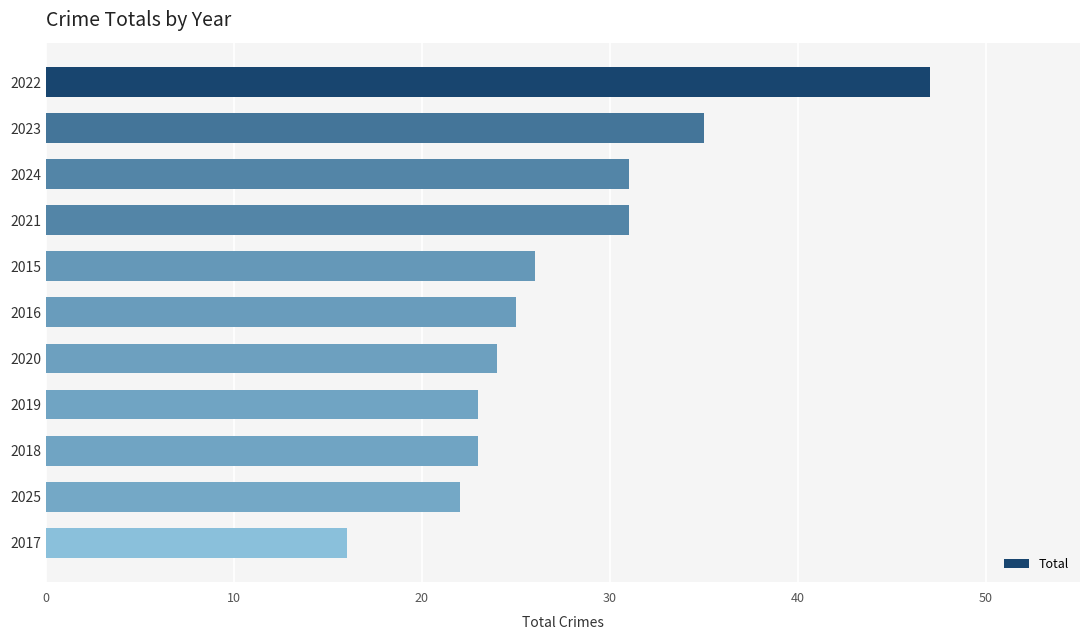

How many data points are less than 25?

5